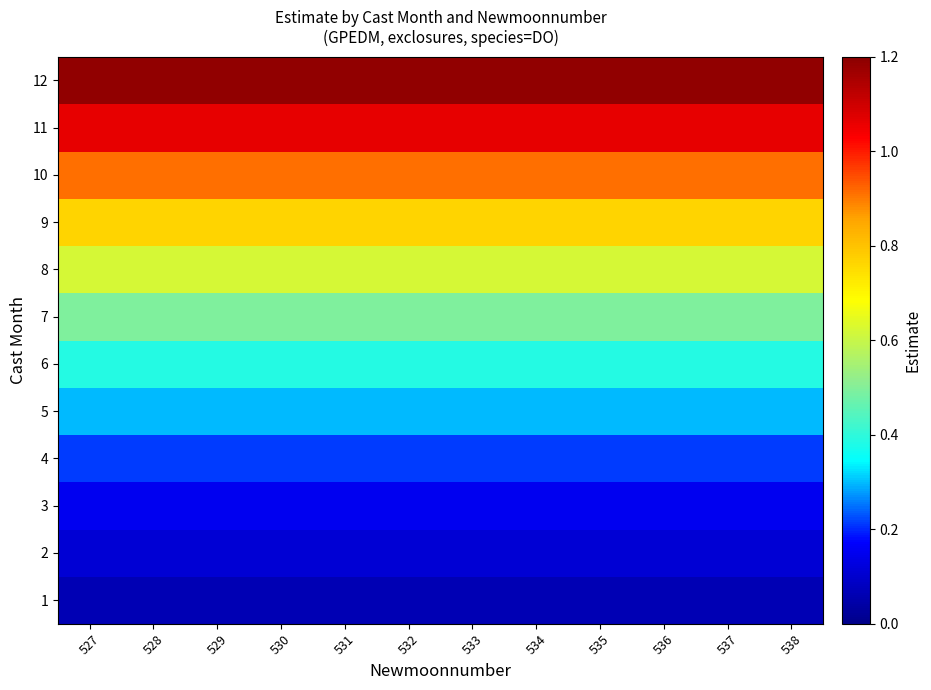

Reading right to left, transcribe all the data shown in this chart.

1: 538=0.1	537=0.1	536=0.1	535=0.1	534=0.1	533=0.1	532=0.1	531=0.1	530=0.1	529=0.1	528=0.1	527=0.1
2: 538=0.1	537=0.1	536=0.1	535=0.1	534=0.1	533=0.1	532=0.1	531=0.1	530=0.1	529=0.1	528=0.1	527=0.1
3: 538=0.2	537=0.2	536=0.2	535=0.2	534=0.2	533=0.2	532=0.2	531=0.2	530=0.2	529=0.2	528=0.2	527=0.2
4: 538=0.2	537=0.2	536=0.2	535=0.2	534=0.2	533=0.2	532=0.2	531=0.2	530=0.2	529=0.2	528=0.2	527=0.2
5: 538=0.3	537=0.3	536=0.3	535=0.3	534=0.3	533=0.3	532=0.3	531=0.3	530=0.3	529=0.3	528=0.3	527=0.3
6: 538=0.4	537=0.4	536=0.4	535=0.4	534=0.4	533=0.4	532=0.4	531=0.4	530=0.4	529=0.4	528=0.4	527=0.4
7: 538=0.5	537=0.5	536=0.5	535=0.5	534=0.5	533=0.5	532=0.5	531=0.5	530=0.5	529=0.5	528=0.5	527=0.5
8: 538=0.6	537=0.6	536=0.6	535=0.6	534=0.6	533=0.6	532=0.6	531=0.6	530=0.6	529=0.6	528=0.6	527=0.6
9: 538=0.8	537=0.8	536=0.8	535=0.8	534=0.8	533=0.8	532=0.8	531=0.8	530=0.8	529=0.8	528=0.8	527=0.8
10: 538=0.9	537=0.9	536=0.9	535=0.9	534=0.9	533=0.9	532=0.9	531=0.9	530=0.9	529=0.9	528=0.9	527=0.9
11: 538=1.1	537=1.1	536=1.1	535=1.1	534=1.1	533=1.1	532=1.1	531=1.1	530=1.1	529=1.1	528=1.1	527=1.1
12: 538=1.2	537=1.2	536=1.2	535=1.2	534=1.2	533=1.2	532=1.2	531=1.2	530=1.2	529=1.2	528=1.2	527=1.2